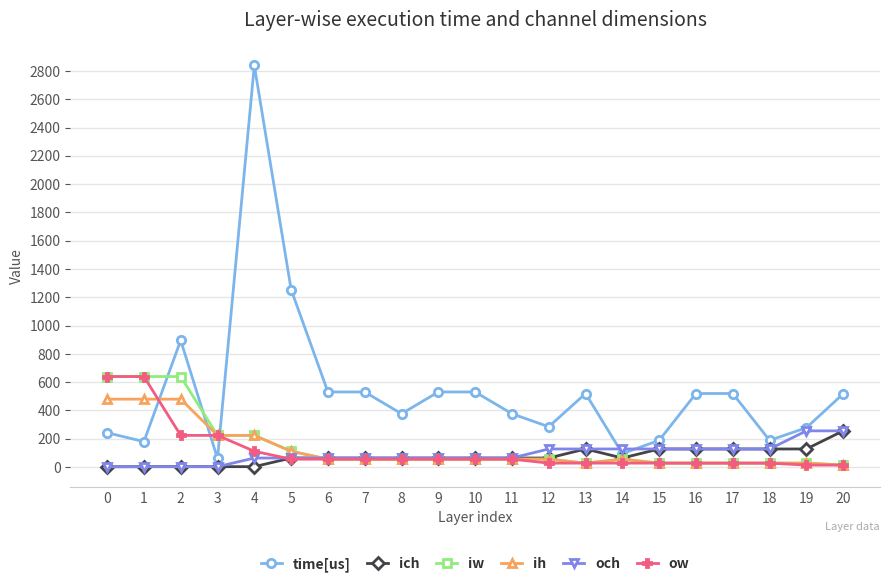

After their last crossing, which series has the higher values: och or ih?

och